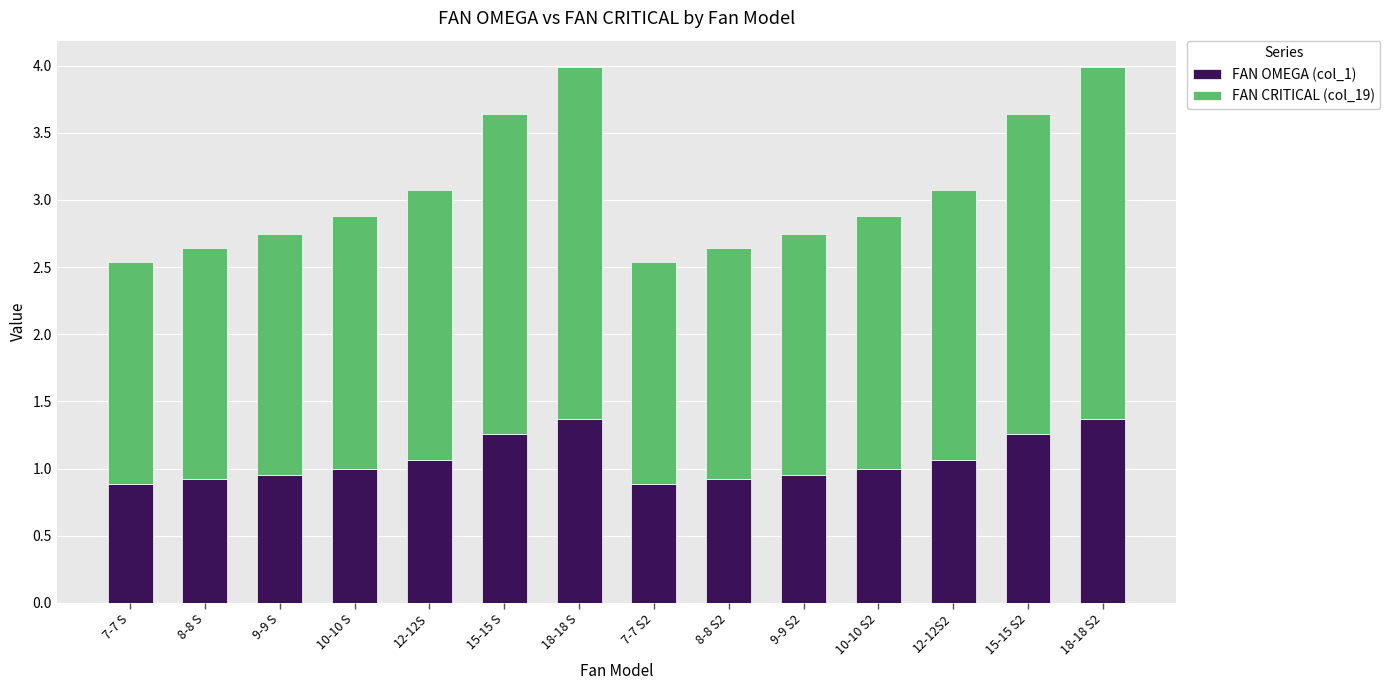

What is the minimum value for FAN OMEGA (col_1)?

0.9